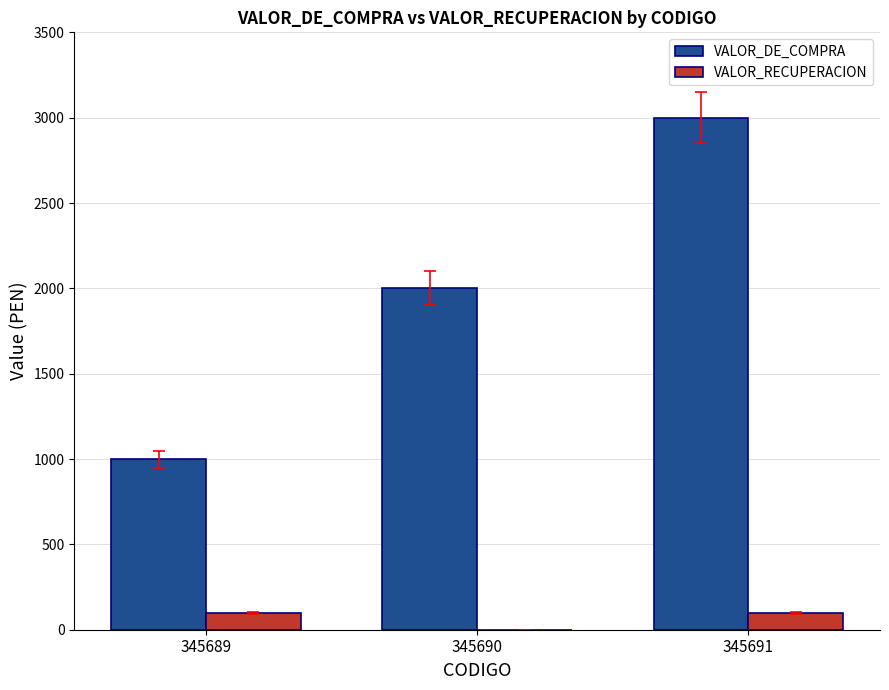

At which category is the sum across all series the highest?

345691